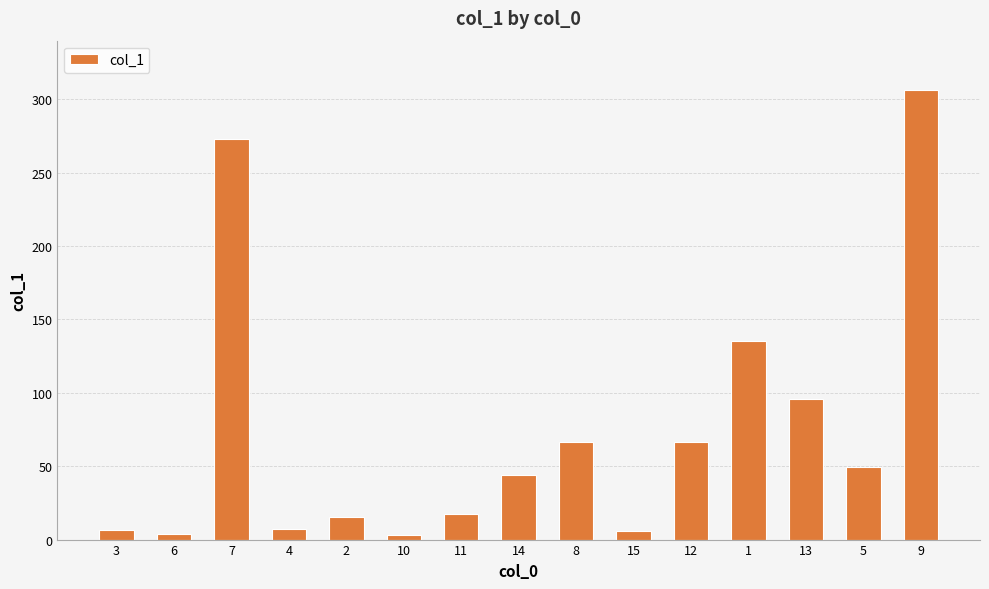

Where does the data first go above 43?

7